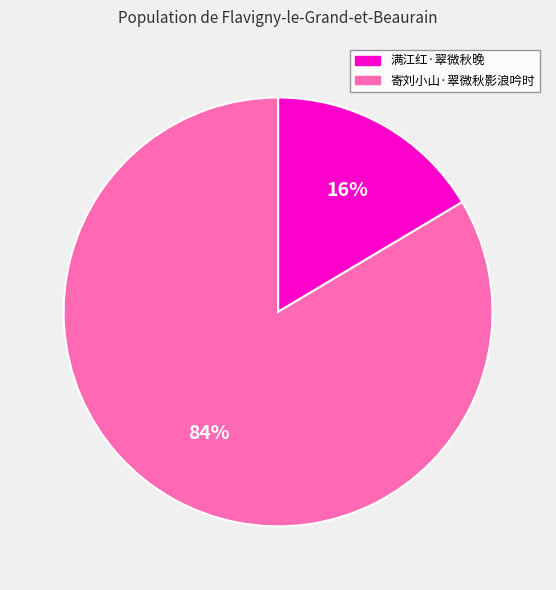

To the nearest percent, what is the combined percentage of 满江红·翠微秋晚 and 寄刘小山·翠微秋影浪吟时?

100%